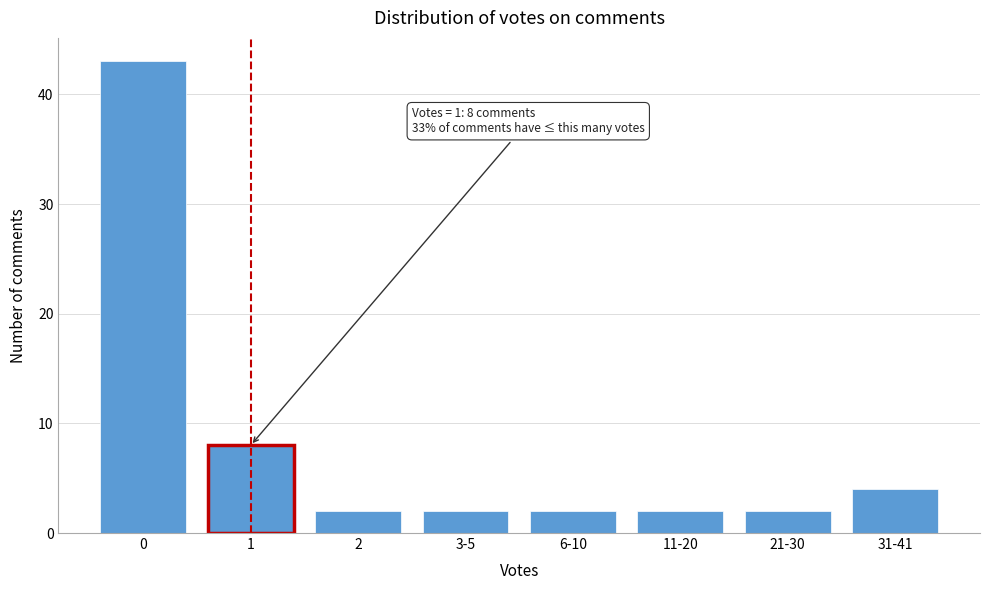

Reading left to right, transcribe all the data shown in this chart.

43	8	2	2	2	2	2	4